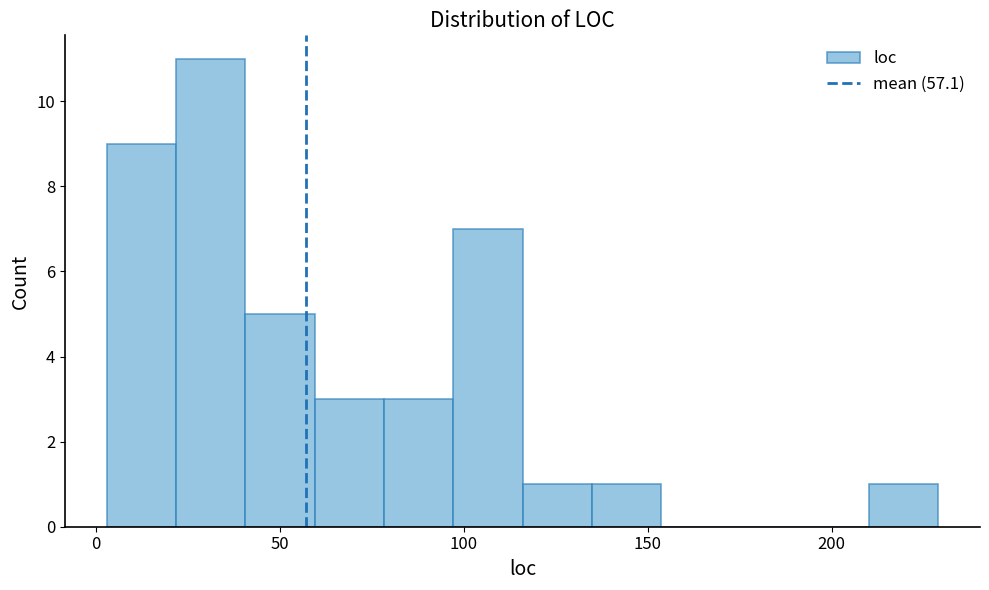

Around what value on the x-axis is the tallest bar? Give the approximate position of its centre, as read against the axis.

30